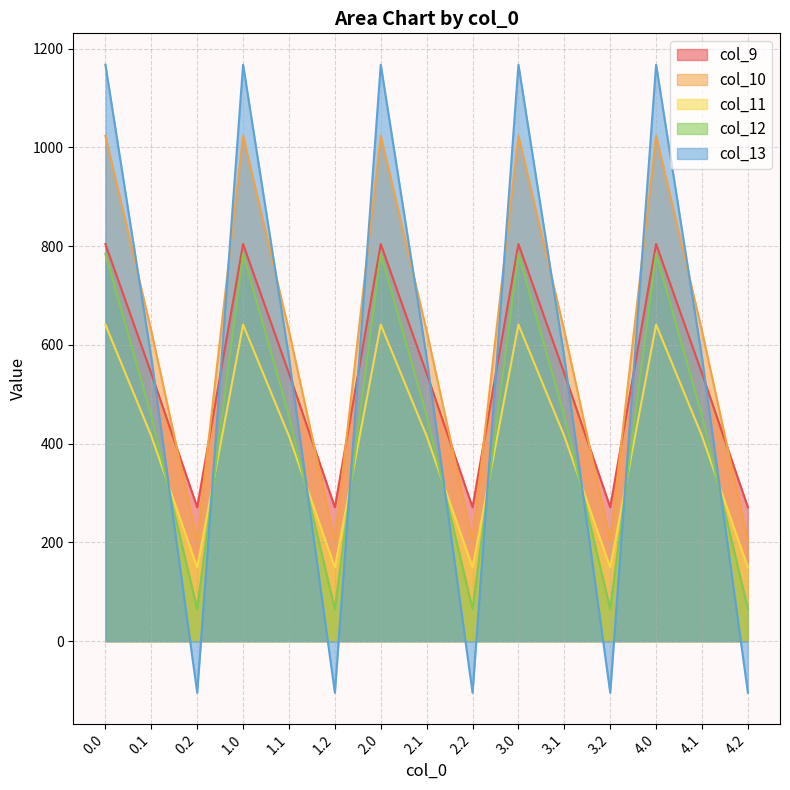

Is it true that col_12 equals 784.4 at 1.0?

True